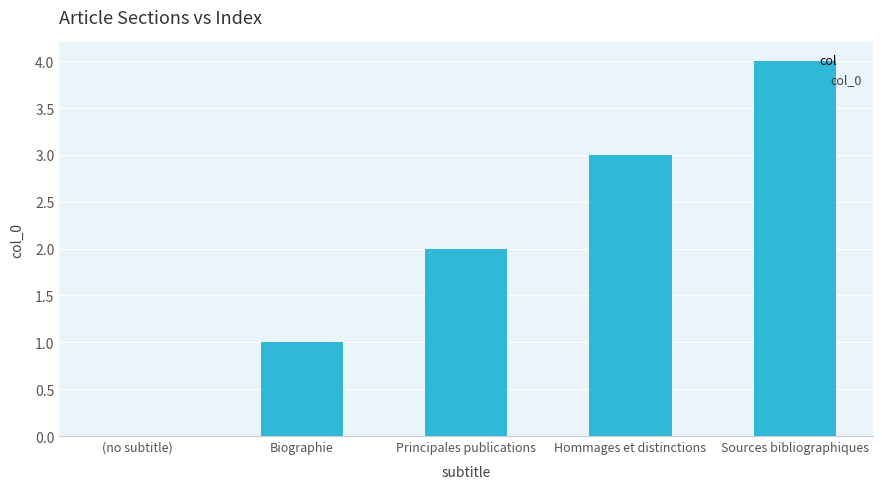

The value at (no subtitle) is 2. True or false?

False